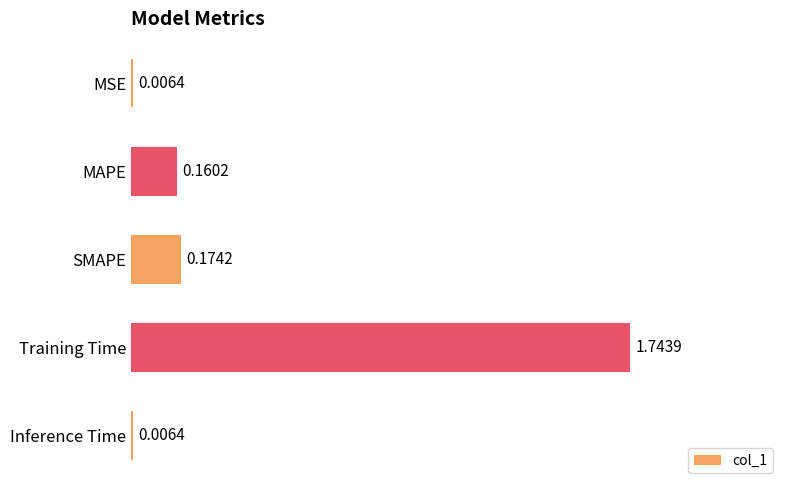

What is the sum of the values at MSE and Training Time?

1.8